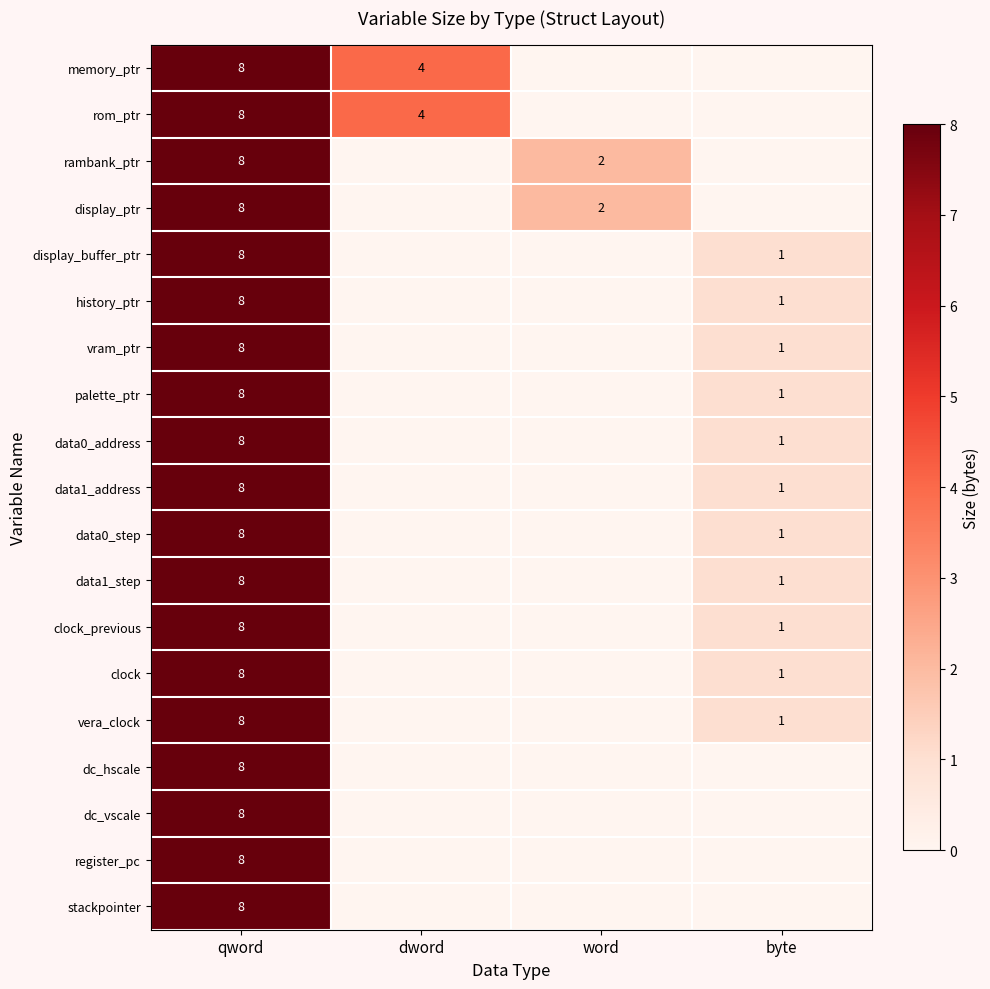

The value of data0_step at byte is 0. True or false?

False